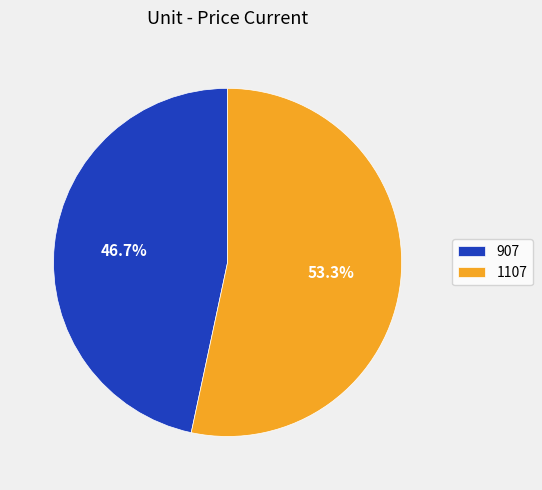

Which category has the smallest portion of the pie?

907